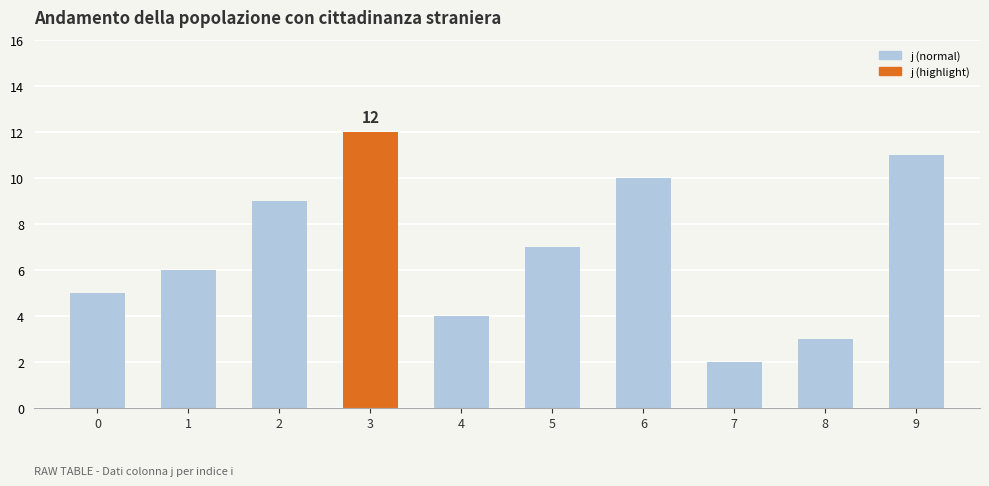

Reading right to left, transcribe all the data shown in this chart.

11	3	2	10	7	4	12	9	6	5